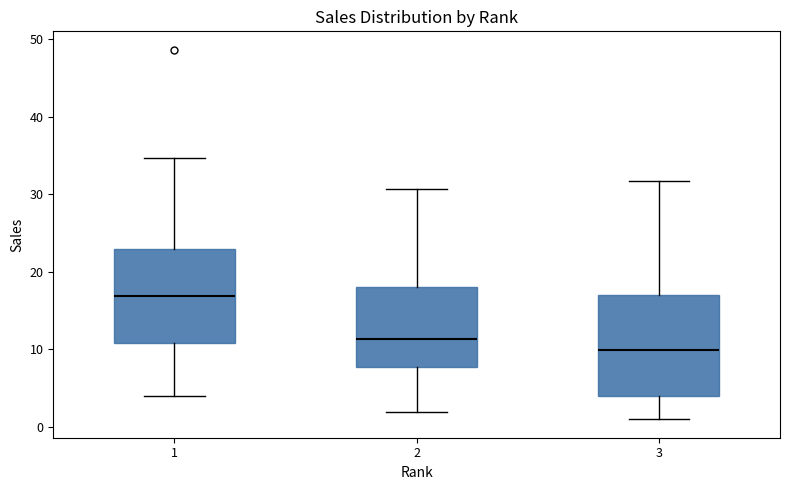

Where is the lower edge of the box at x = 2 on the y-axis? The values are not printed on the chart, so give them approximately, as read against the axis.

8